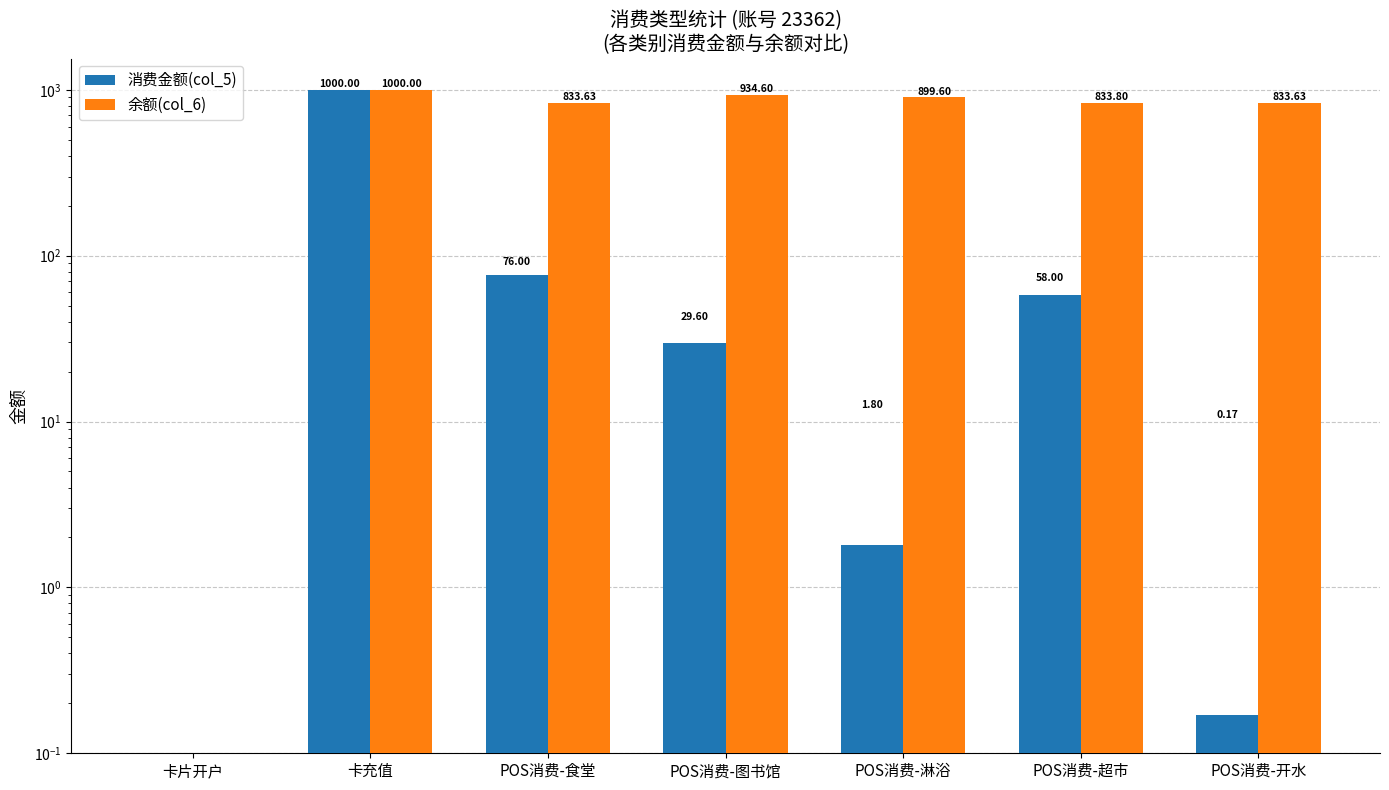

At which category is the sum across all series the highest?

卡充值